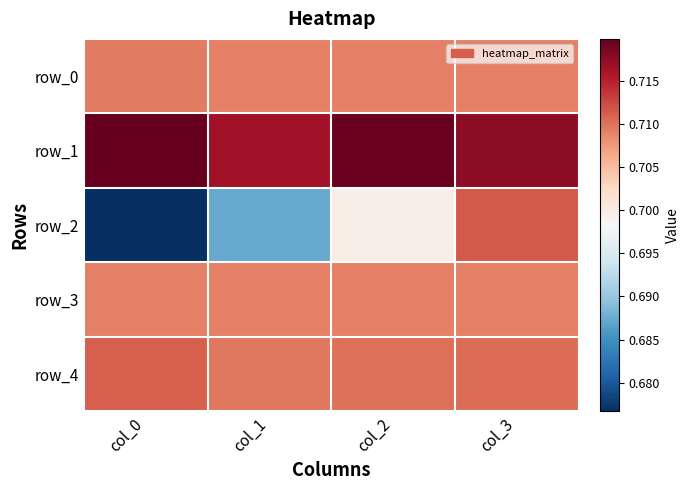

Between col_2 and col_1, which is larger?

col_2